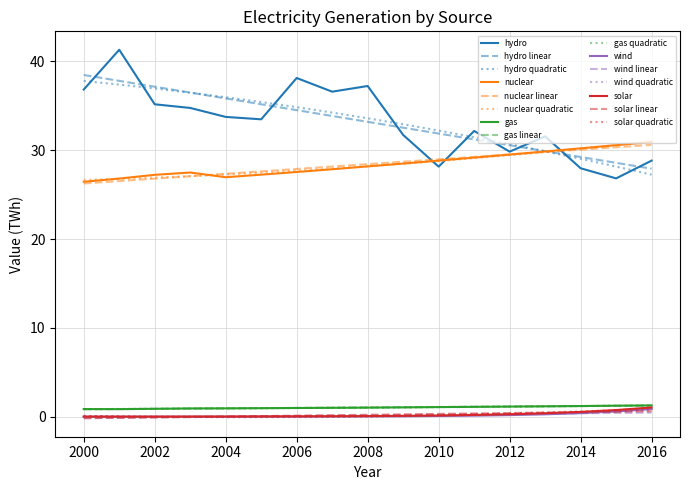

True or false: nuclear and gas quadratic intersect in this chart.

False